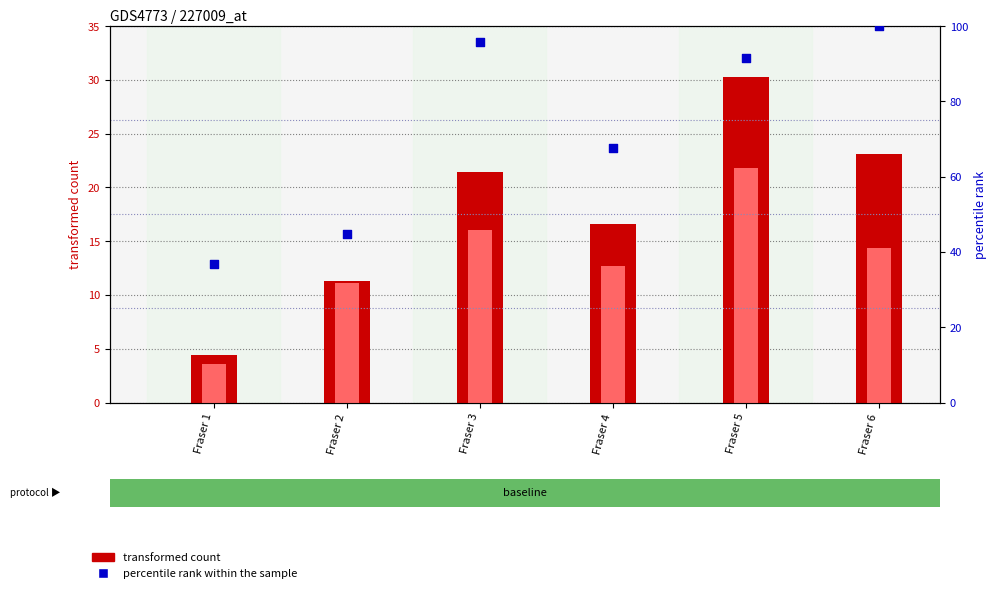

At how many categories does at least one series exceed 74?

3